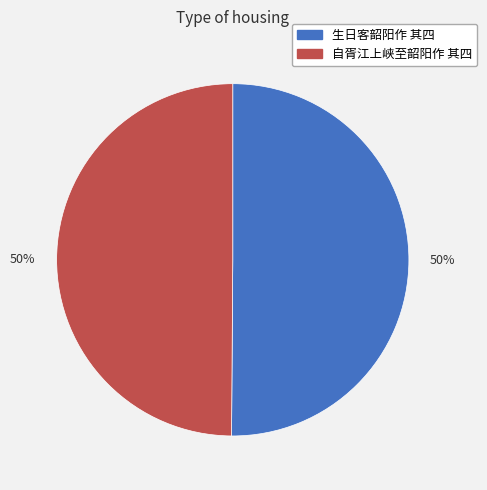

To the nearest percent, what is the average slice percentage?

50%